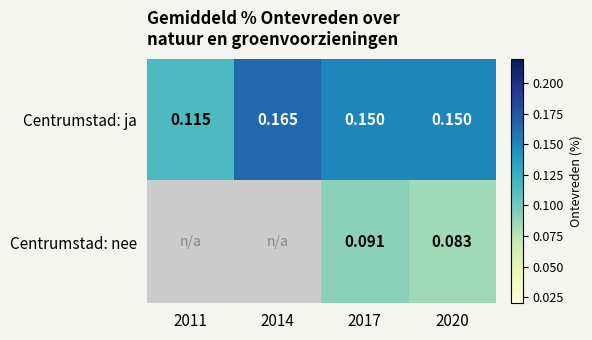

Rank the series at 2020 from highest to lowest value.

Centrumstad: ja, Centrumstad: nee